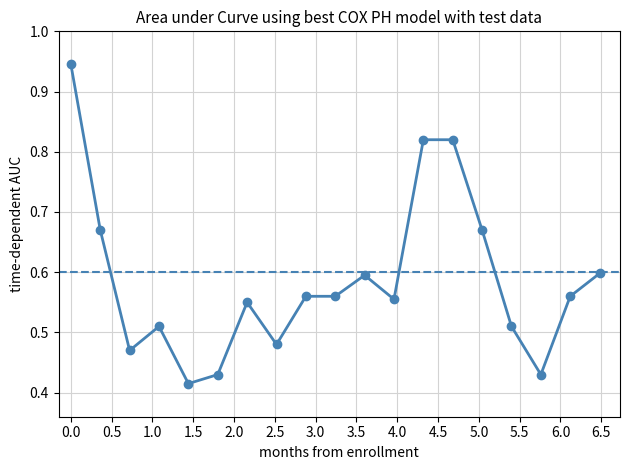

True or false: the data has more than 2 interior local peaks.

True